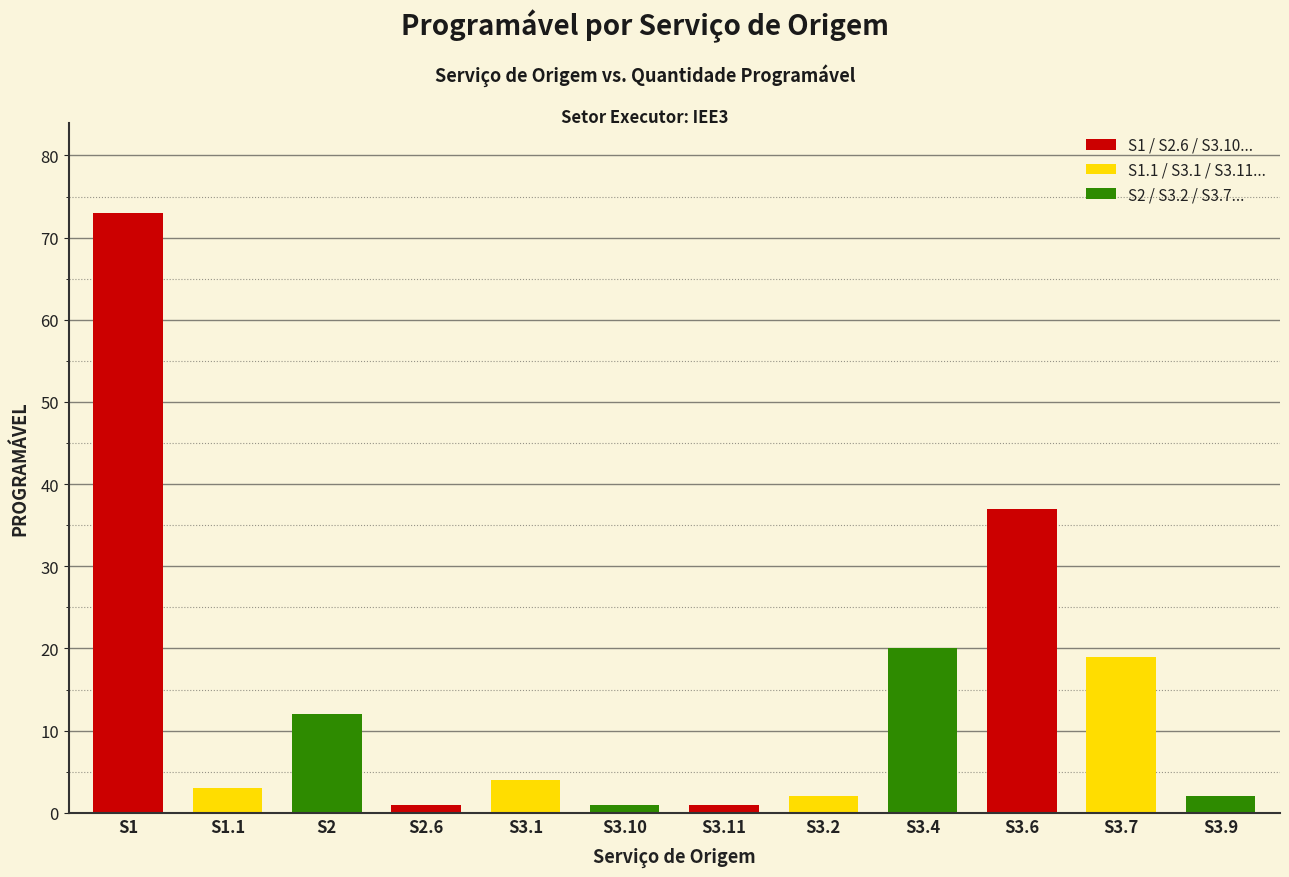

The chart shows a value of 20 at S3.6. True or false?

False